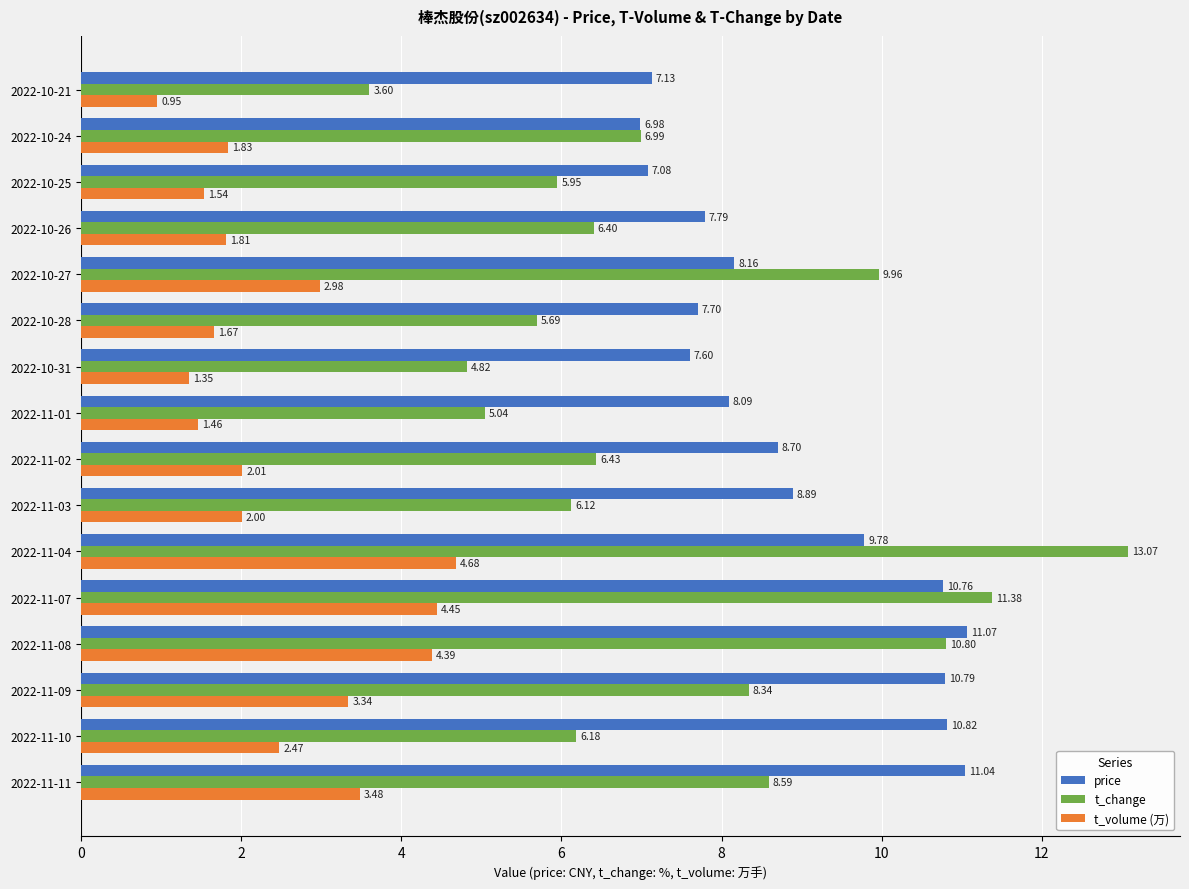

What is the difference between the t_change values at 2022-11-10 and 2022-11-07?

5.2